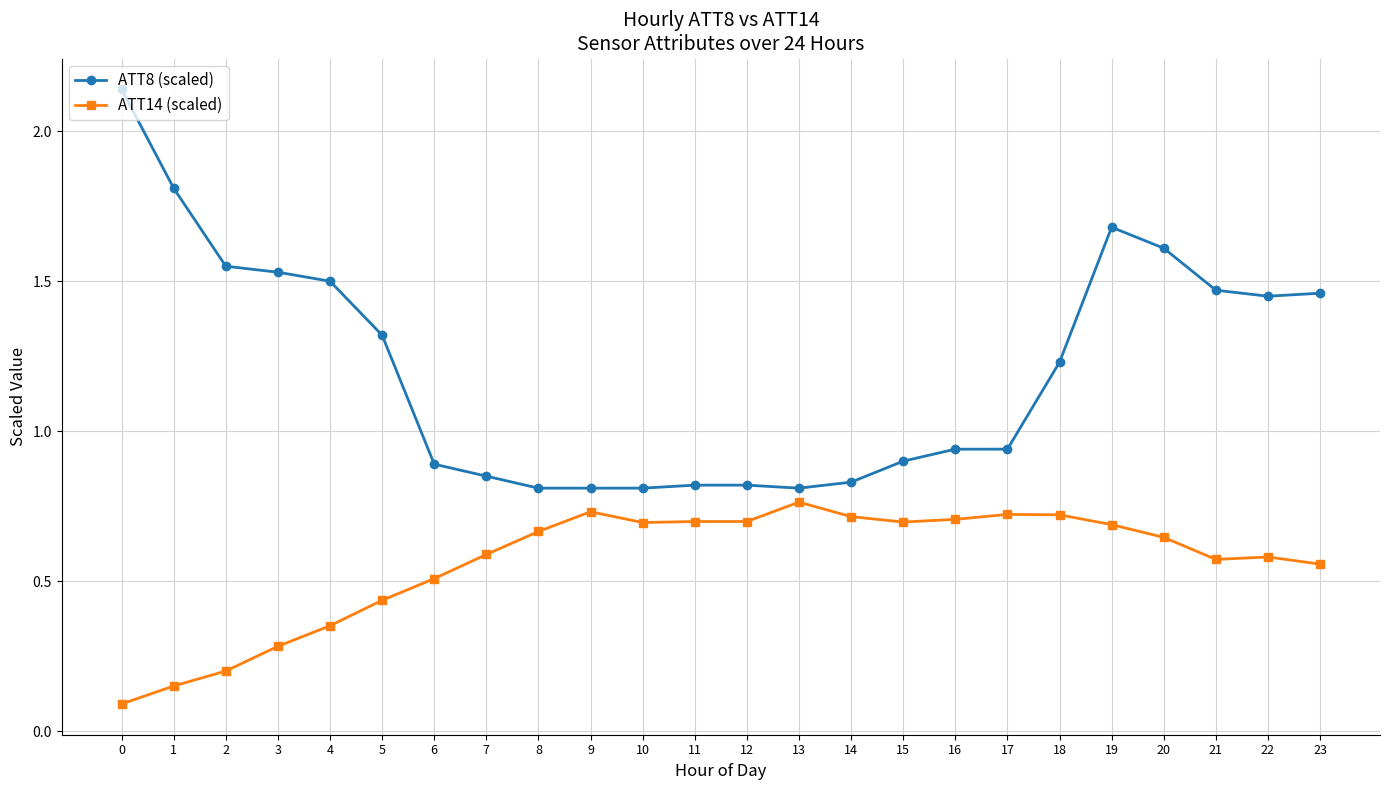

What is the difference between the maximum and minimum values in the ATT8 (scaled) series?

1.3